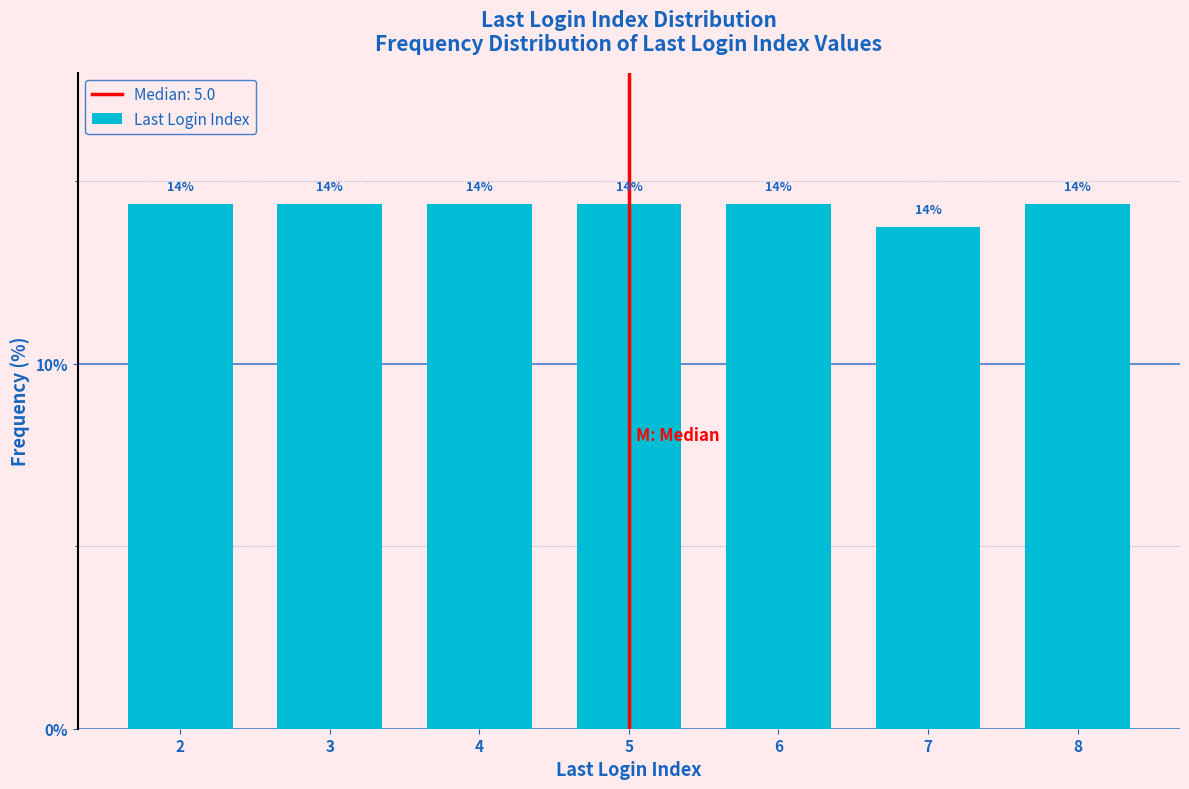

How many bars are there in total?

7